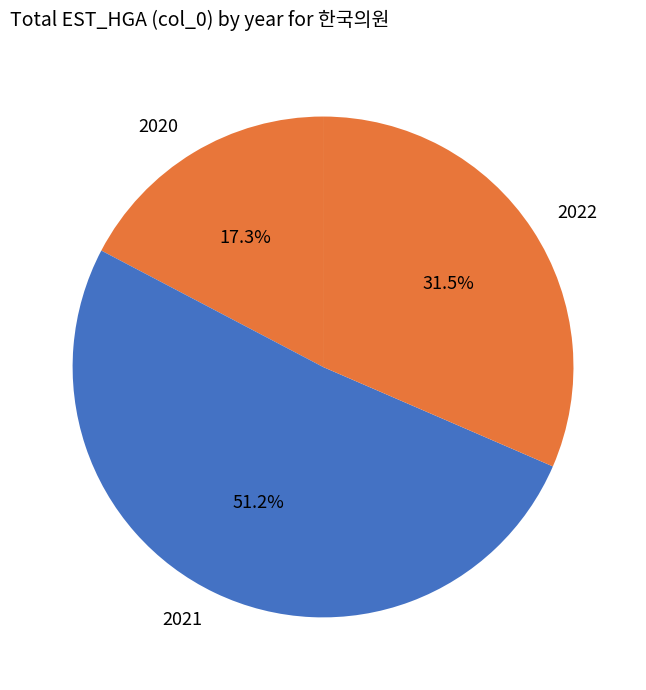

To the nearest percent, what percentage of the pie is 2020?

17%